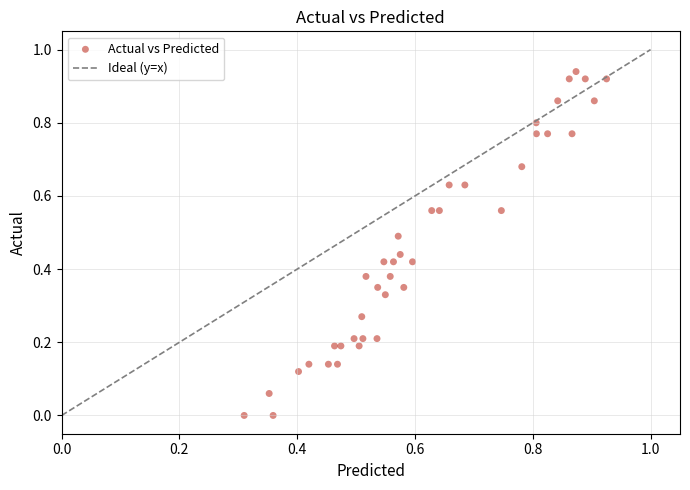

How many points are shown in the scatter plot?

40